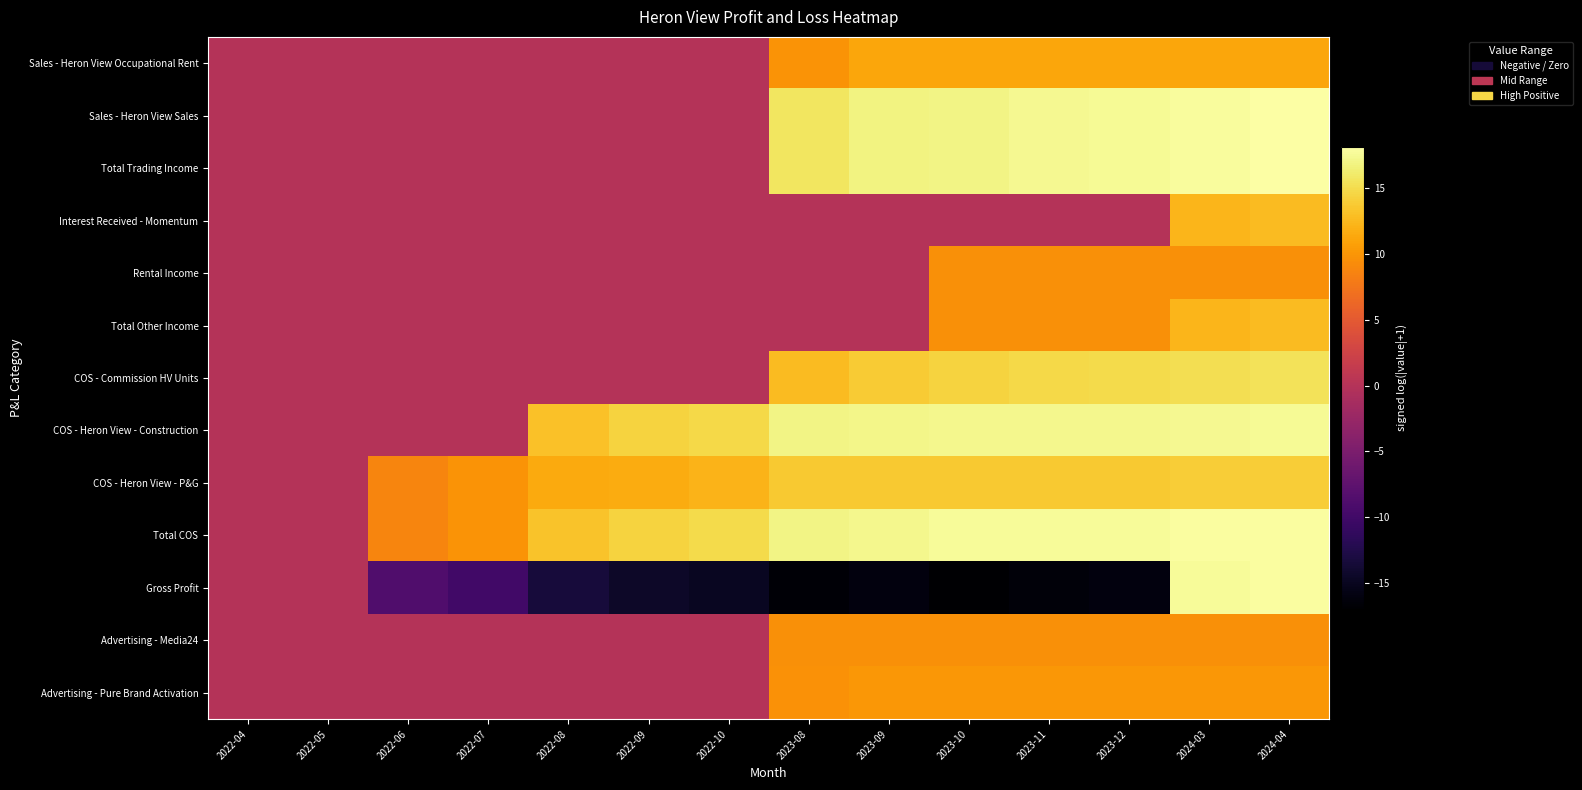

Which series has the widest spread of values?

Gross Profit